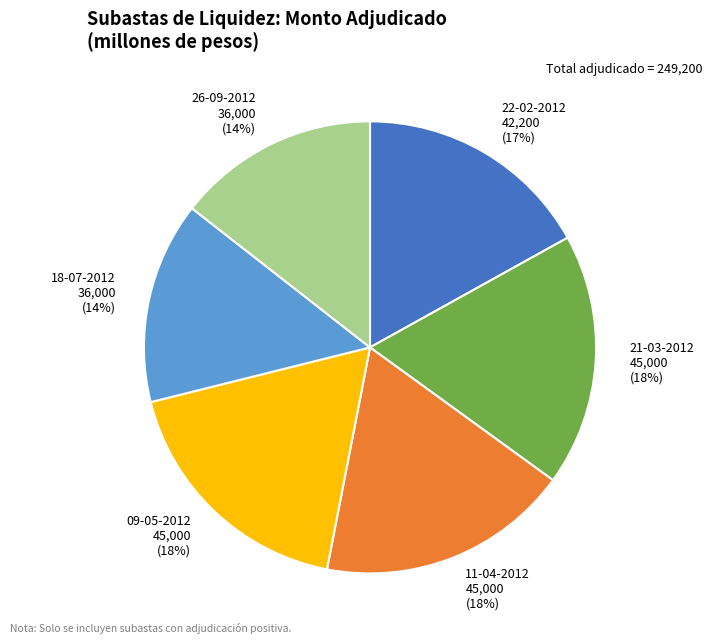

Approximately how many times larger is the value at 22-02-2012 compared to 09-05-2012?

0.9